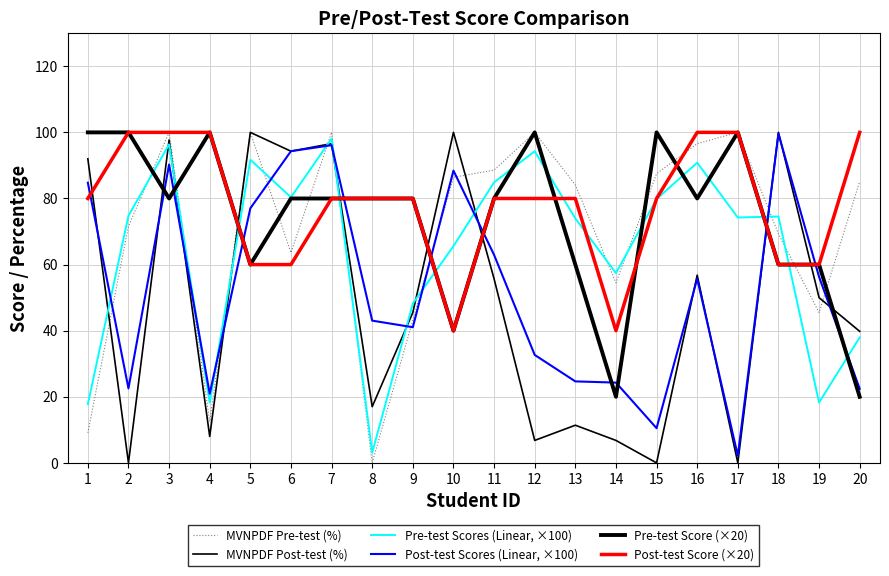

How many lines are shown in the chart?

6